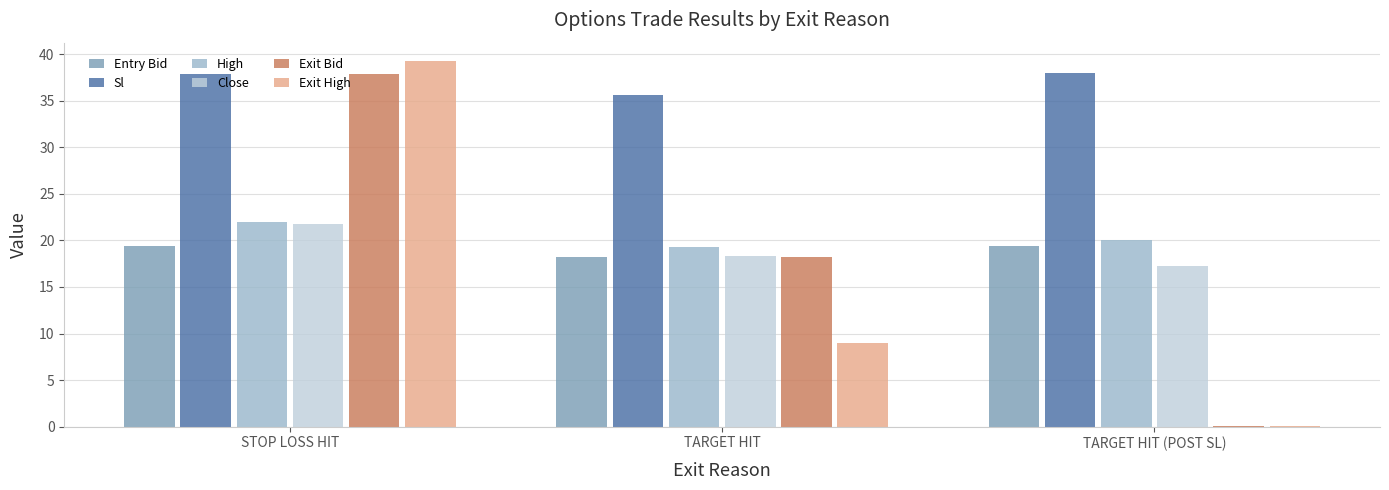

What is the difference between the Exit Bid values at TARGET HIT (POST SL) and STOP LOSS HIT?

37.9